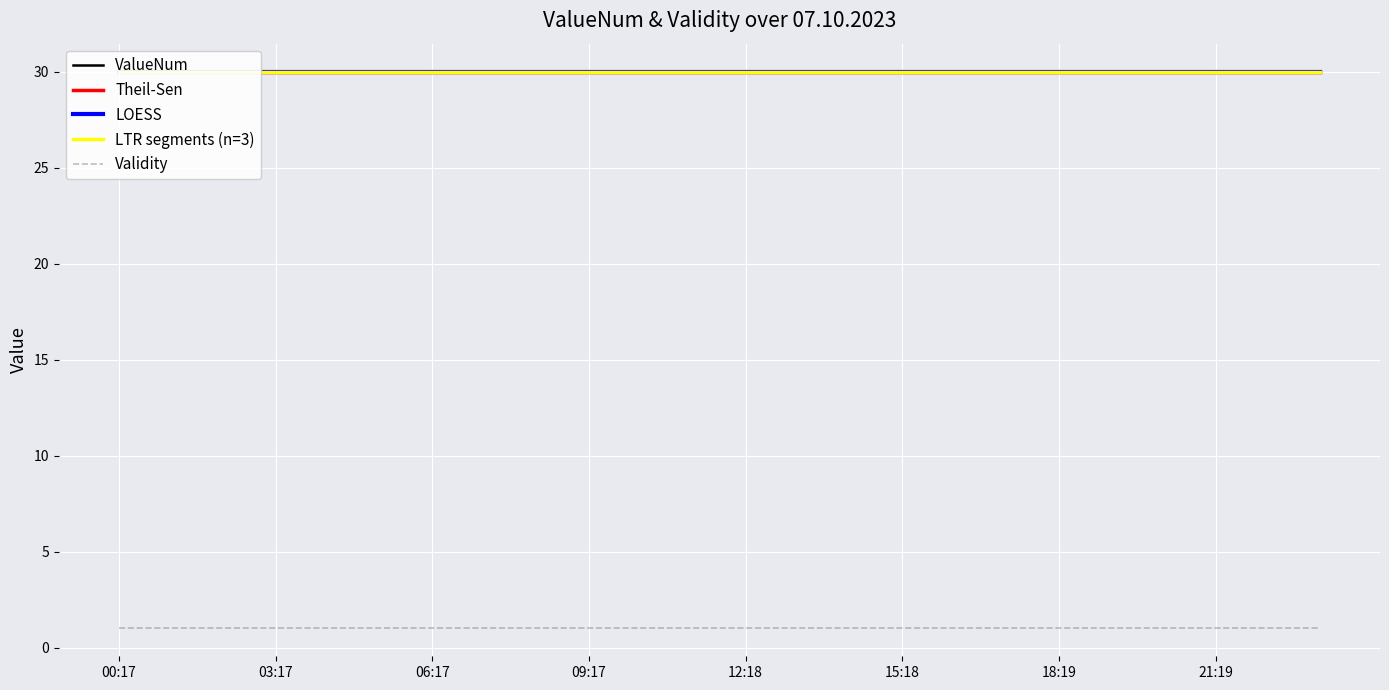

At how many categories does at least one series exceed 28?

24